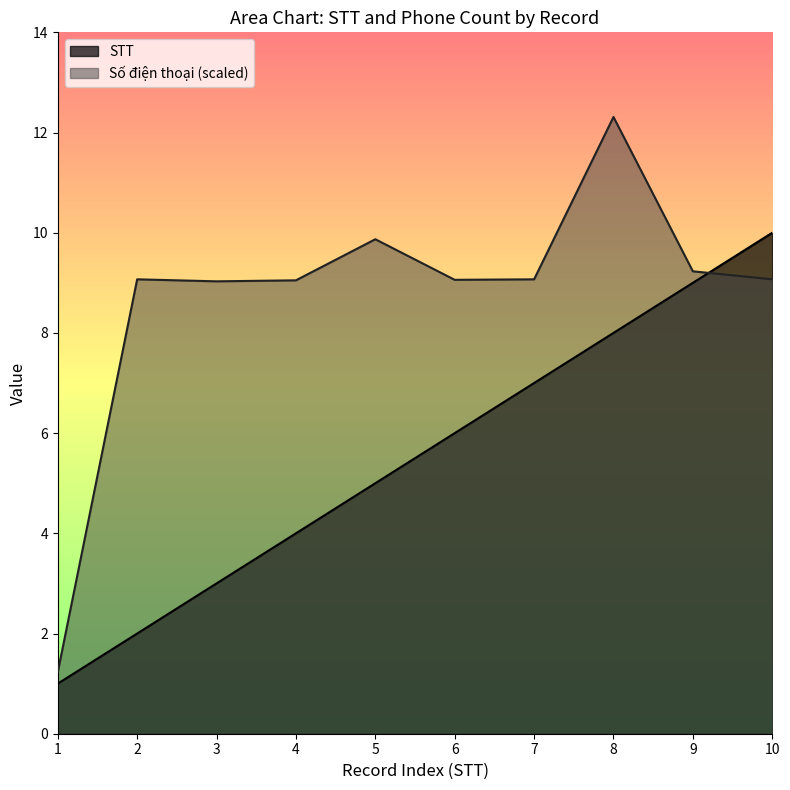

Reading left to right, list all the values displayed in this chart.

STT: 1=1.0	2=2.0	3=3.0	4=4.0	5=5.0	6=6.0	7=7.0	8=8.0	9=9.0	10=10.0
So dien thoai (scaled): 1=1.2	2=9.1	3=9.0	4=9.1	5=9.9	6=9.1	7=9.1	8=12.3	9=9.2	10=9.1